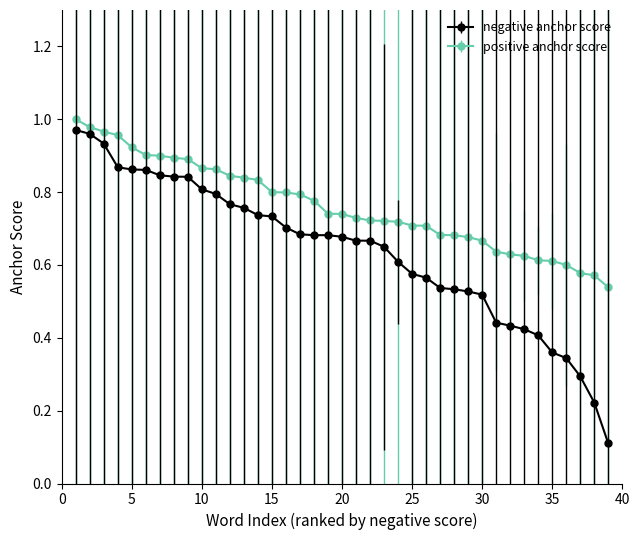

At how many categories does at least one series exceed 0?

39